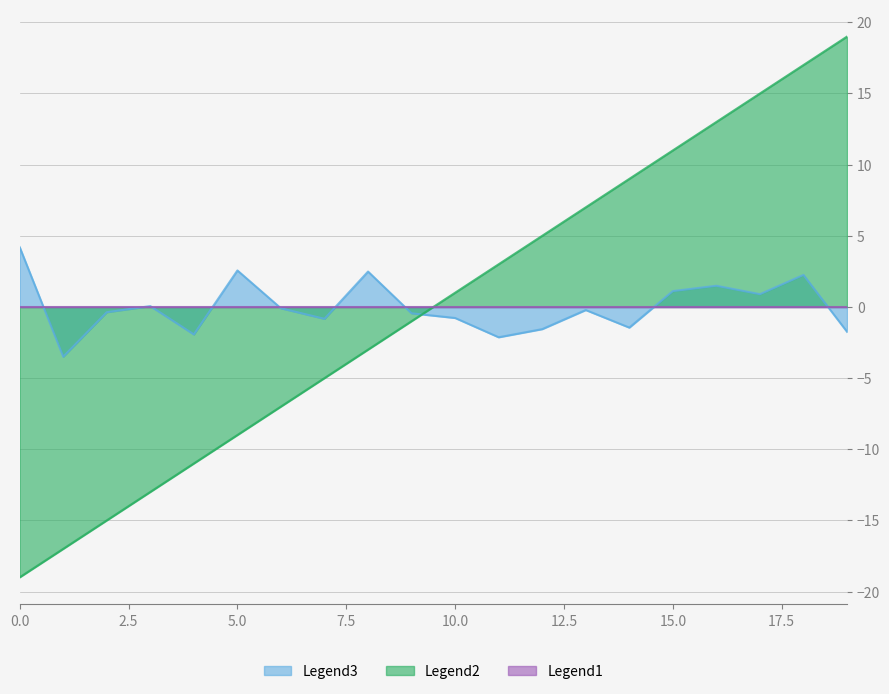

Does the chart display data point markers on the line(s)?

No